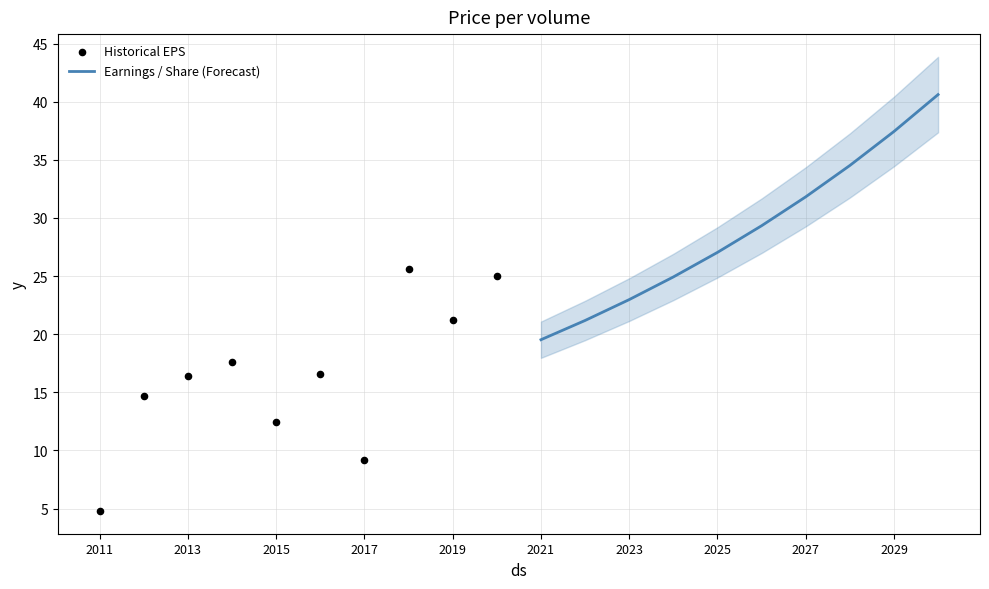

Which series has the largest total across all categories?

Earnings / Share (Forecast)